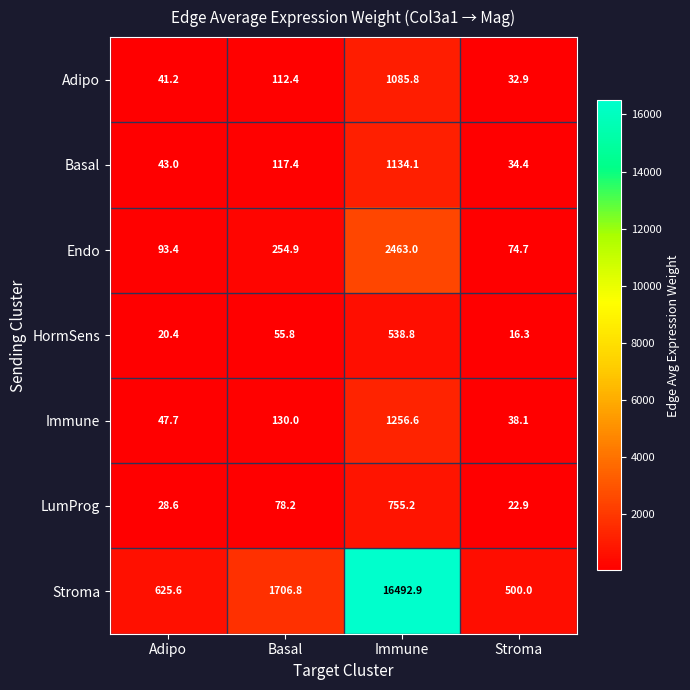

What is the average value of the Stroma series?

4831.3